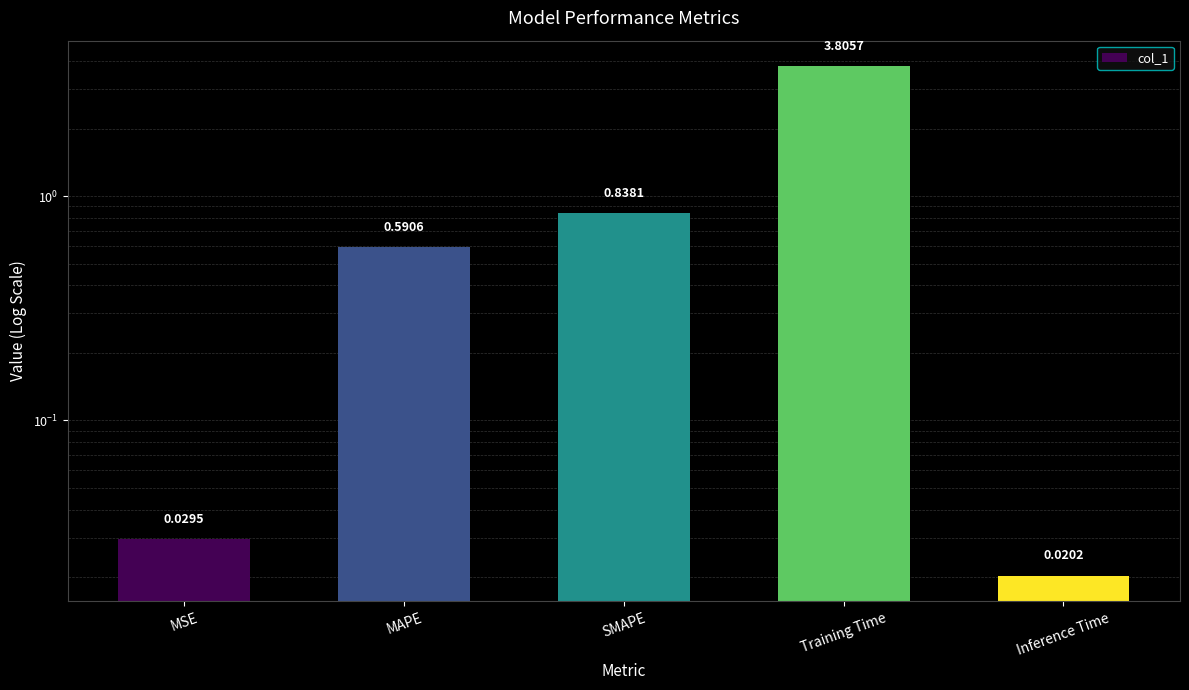

What is the difference between the maximum and minimum values?

3.8